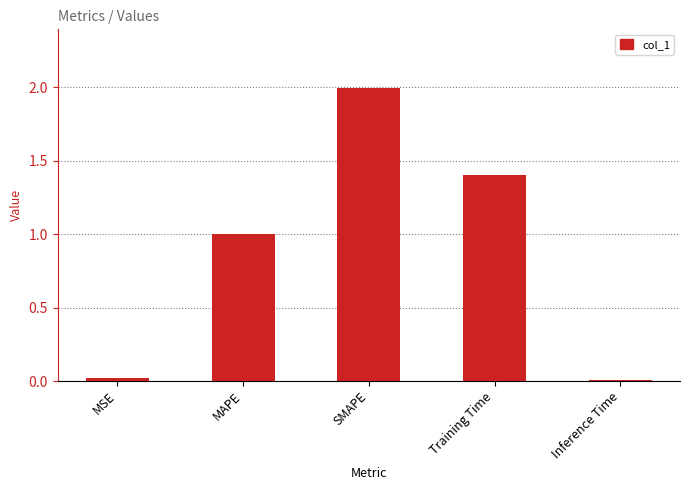

What is the average value?

0.9